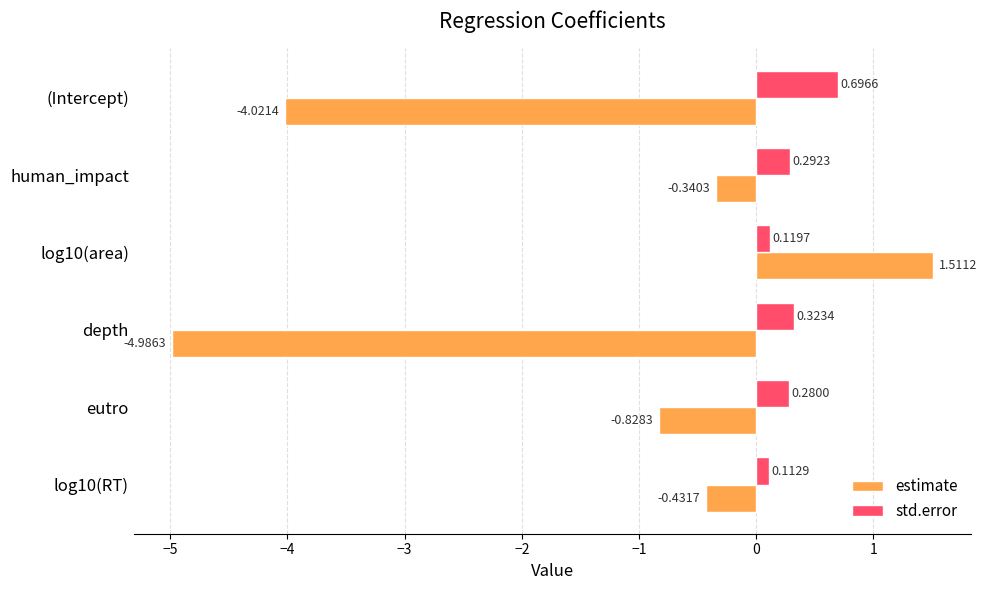

What is the difference between the highest and lowest values at log10(RT)?

0.5